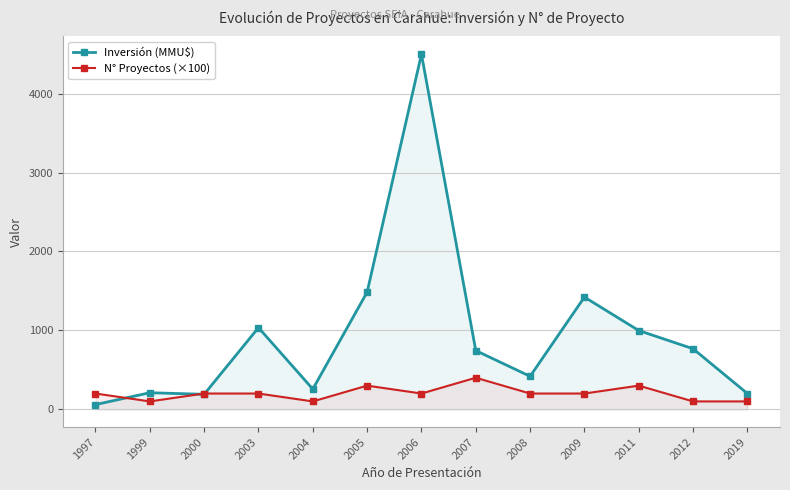

What is the minimum value for Inversión (MMU$)?

60